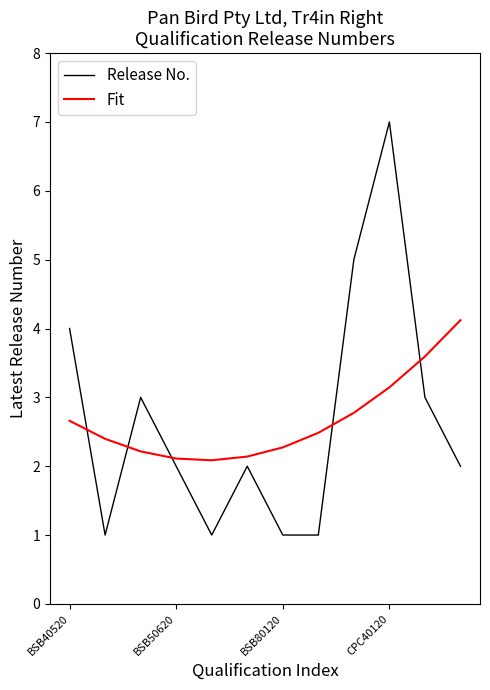

Is this an area chart (filled region under the line)?

No